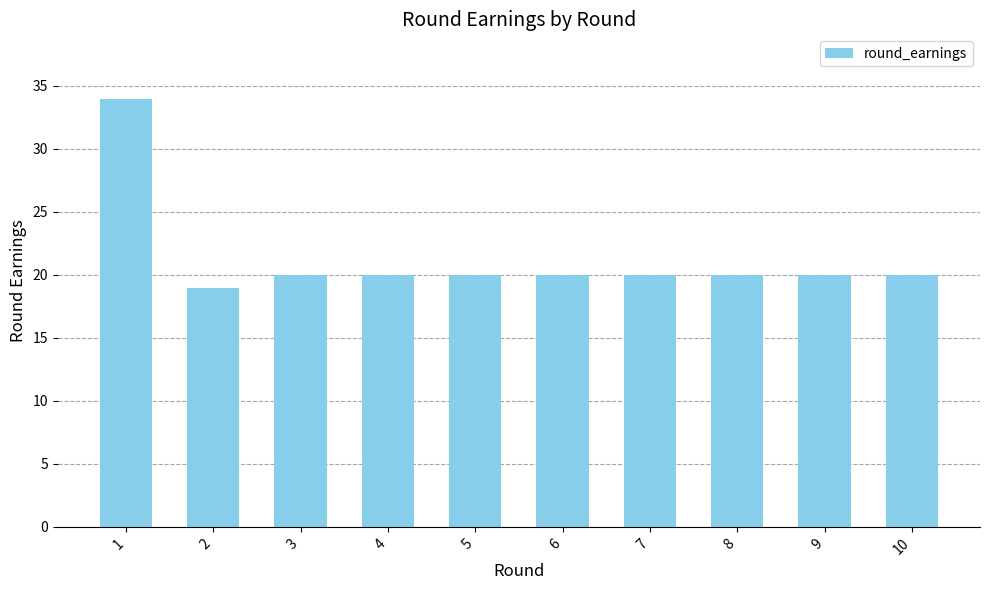

What is the value of the 8th bar from the left?

20